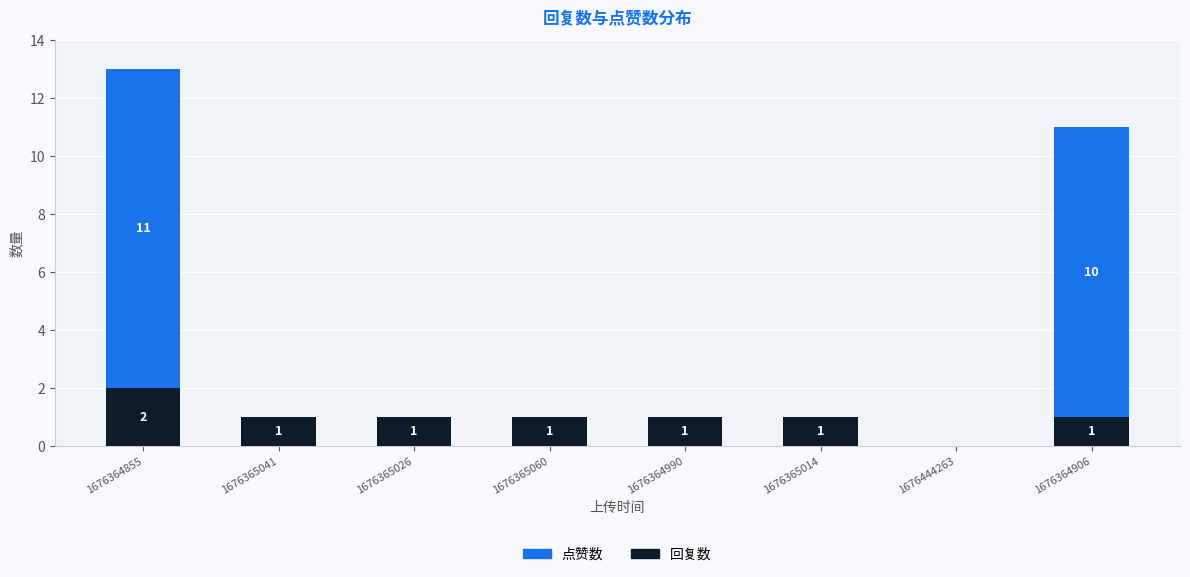

Reading left to right, what are the values for 回复数?

1676364855=2	1676365041=1	1676365026=1	1676365060=1	1676364990=1	1676365014=1	1676444263=0	1676364906=1